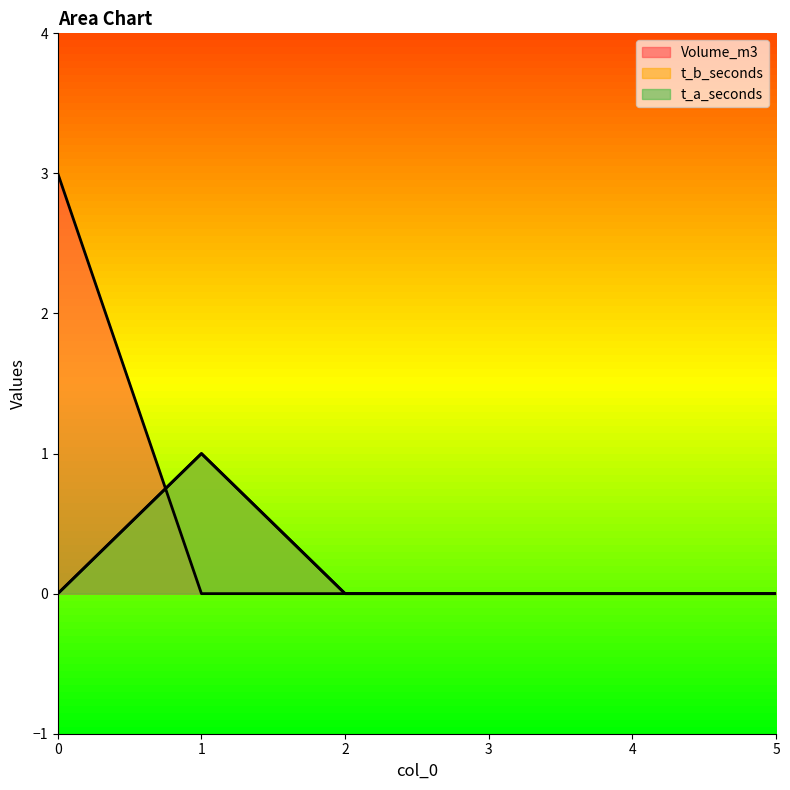

How many positive values does the t_a_seconds series have?

1